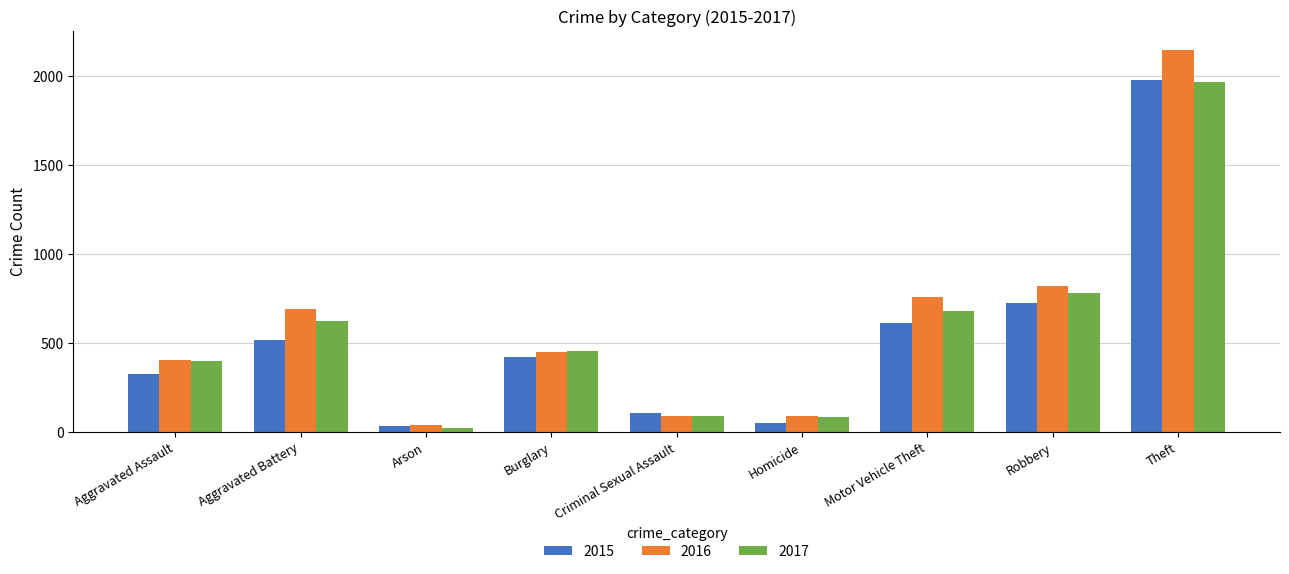

At which label is 2015 closest to 1008?

Robbery